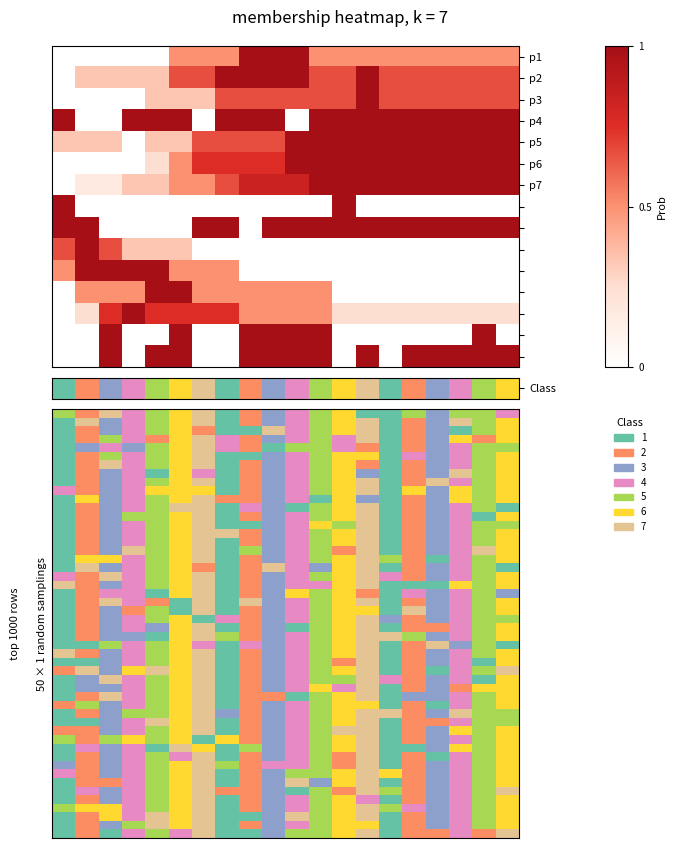

What is the difference between the highest and lowest values at 18?

1.0